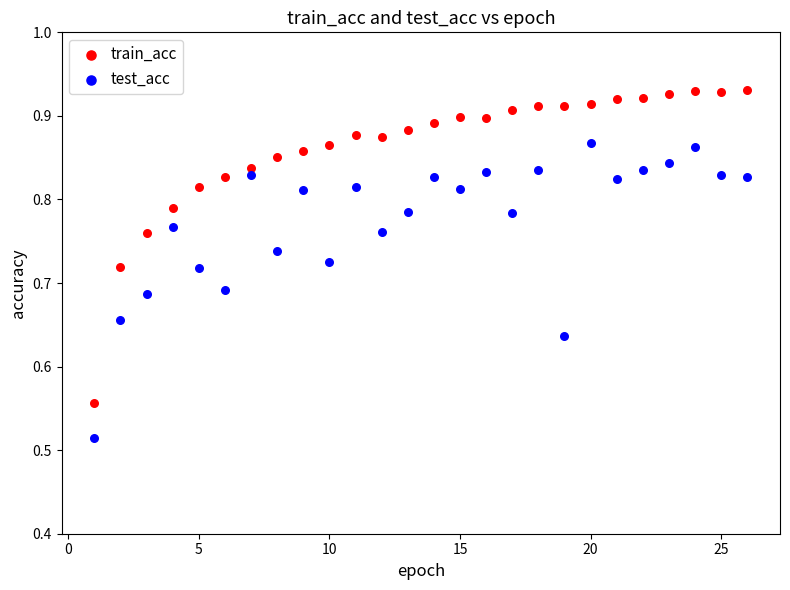

Which series contains the highest Y value?

train_acc